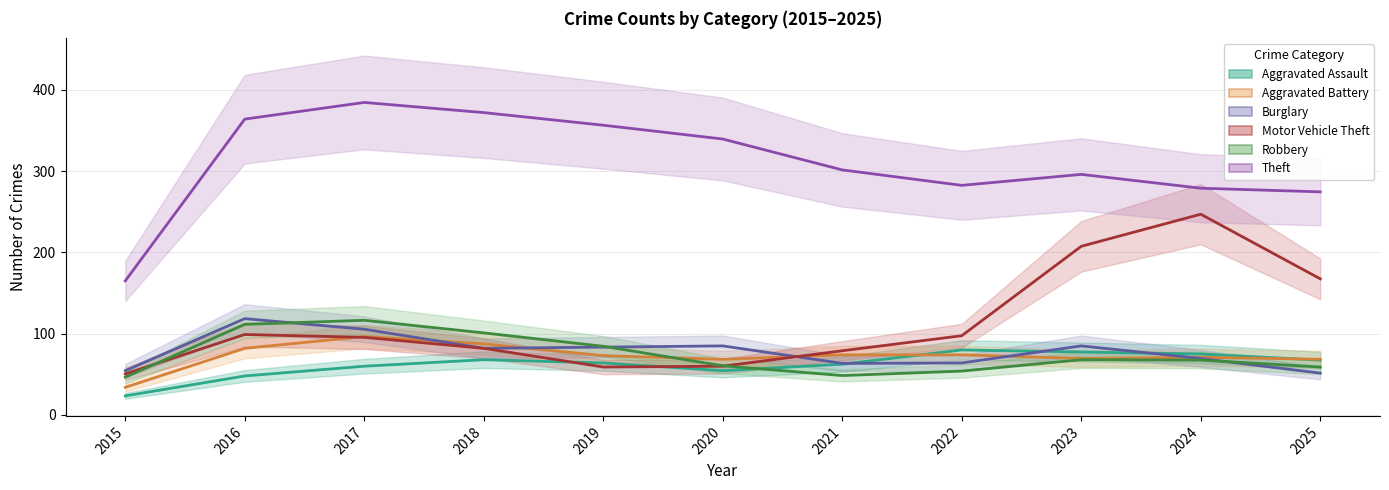

Where is the first local minimum for Aggravated Assault?

2020